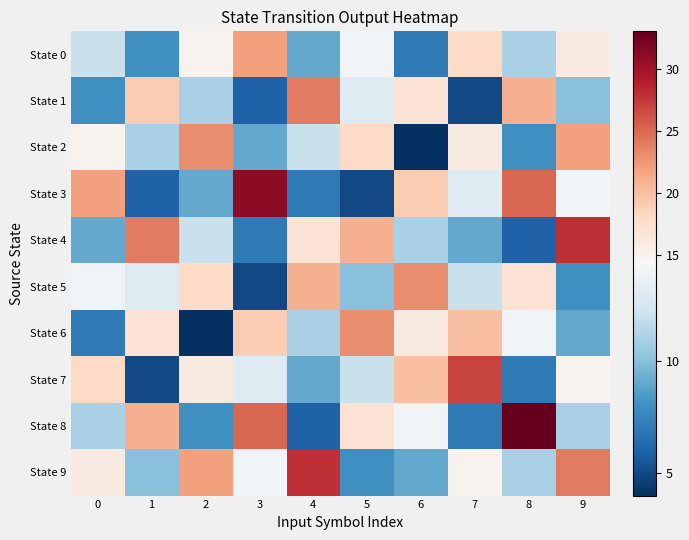

Reading left to right, transcribe all the data shown in this chart.

State 0: 0=12	1=8	2=15	3=22	4=9	5=14	6=7	7=18	8=11	9=16
State 1: 0=8	1=19	2=11	3=6	4=24	5=13	6=17	7=5	8=21	9=10
State 2: 0=15	1=11	2=23	3=9	4=12	5=18	6=4	7=16	8=8	9=22
State 3: 0=22	1=6	2=9	3=31	4=7	5=5	6=19	7=13	8=25	9=14
State 4: 0=9	1=24	2=12	3=7	4=17	5=21	6=11	7=9	8=6	9=28
State 5: 0=14	1=13	2=18	3=5	4=21	5=10	6=23	7=12	8=17	9=8
State 6: 0=7	1=17	2=4	3=19	4=11	5=23	6=16	7=20	8=14	9=9
State 7: 0=18	1=5	2=16	3=13	4=9	5=12	6=20	7=27	8=7	9=15
State 8: 0=11	1=21	2=8	3=25	4=6	5=17	6=14	7=7	8=33	9=11
State 9: 0=16	1=10	2=22	3=14	4=28	5=8	6=9	7=15	8=11	9=24